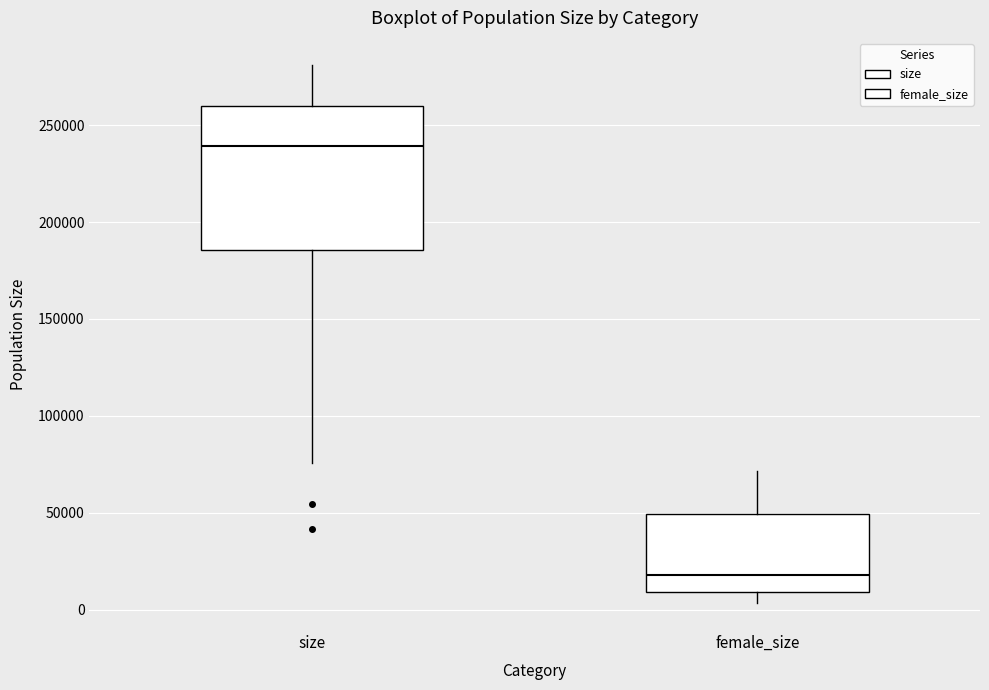

Where is the lower edge of the box for size on the y-axis? The values are not printed on the chart, so give them approximately, as read against the axis.

185000